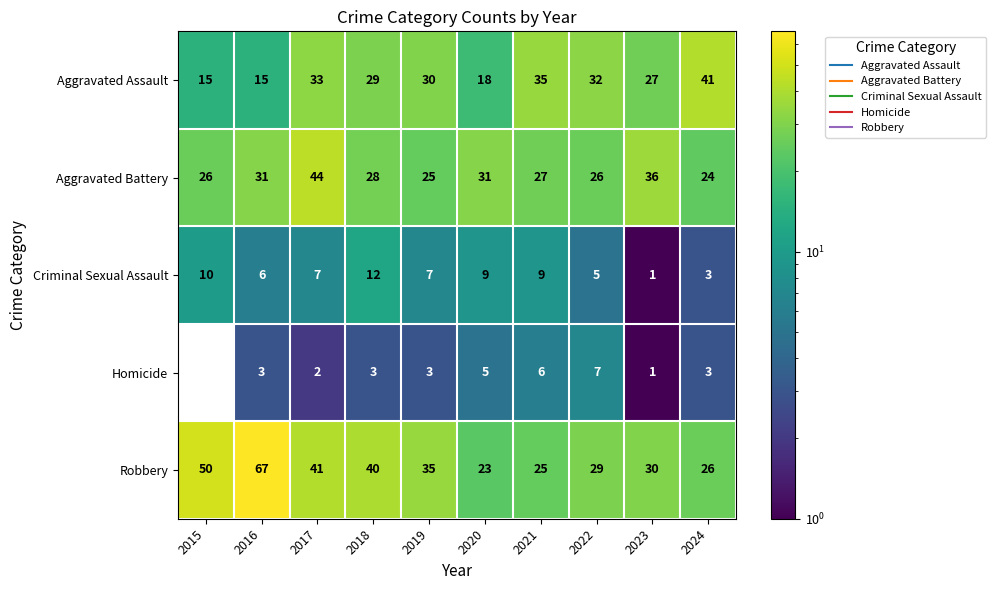

Between 2021 and 2023, which series saw the biggest shift?

Aggravated Battery